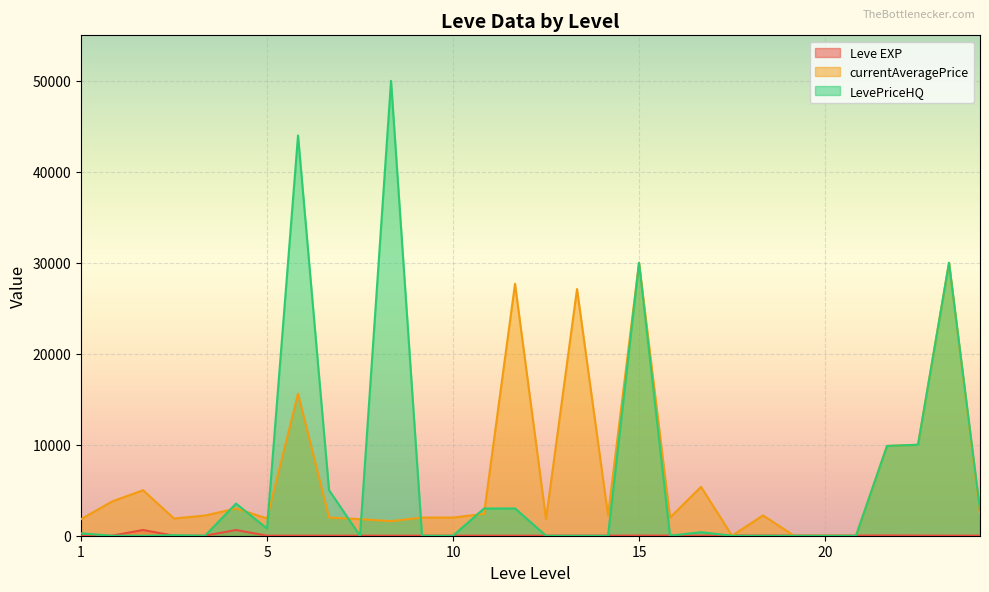

Rank the series at 5 from lowest to highest value.

Leve EXP, LevePriceHQ, currentAveragePrice